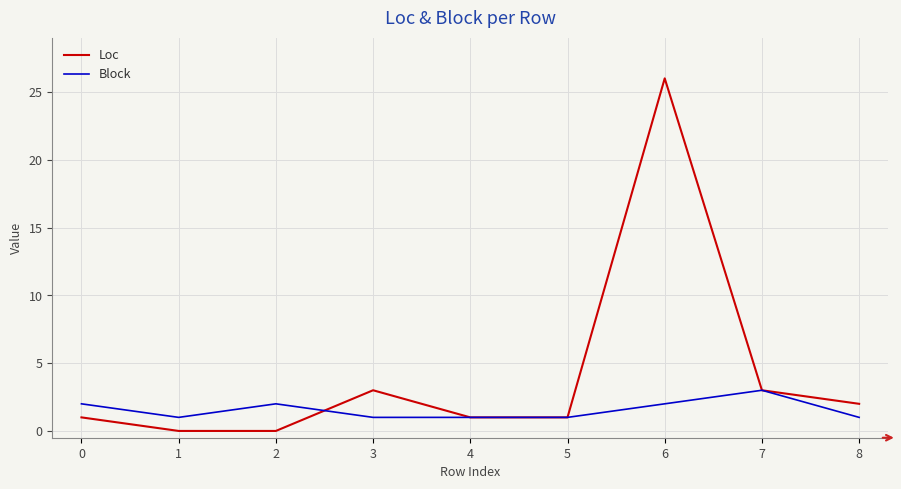

What value does the Loc series have at 7, to the nearest 5?

5